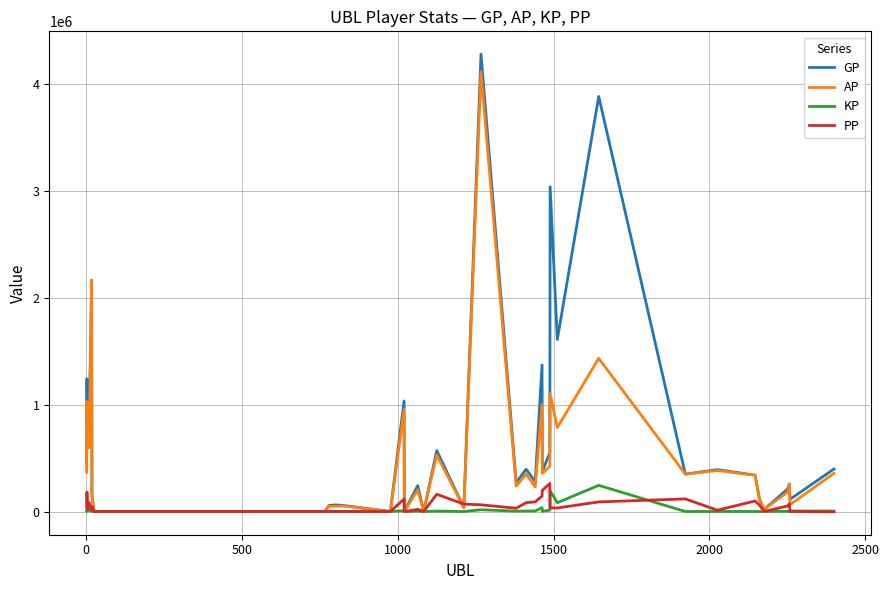

What is the sum of all AP values?

18873797.0